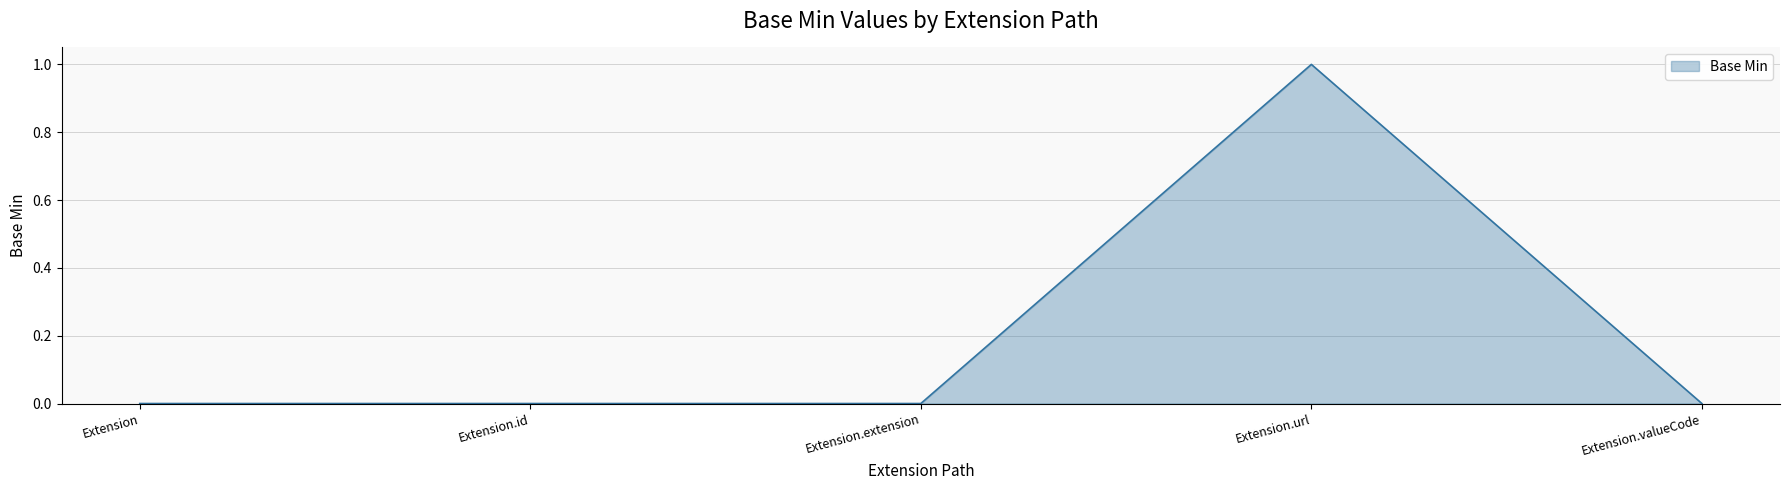

Which category has the highest value across all series?

Extension.url